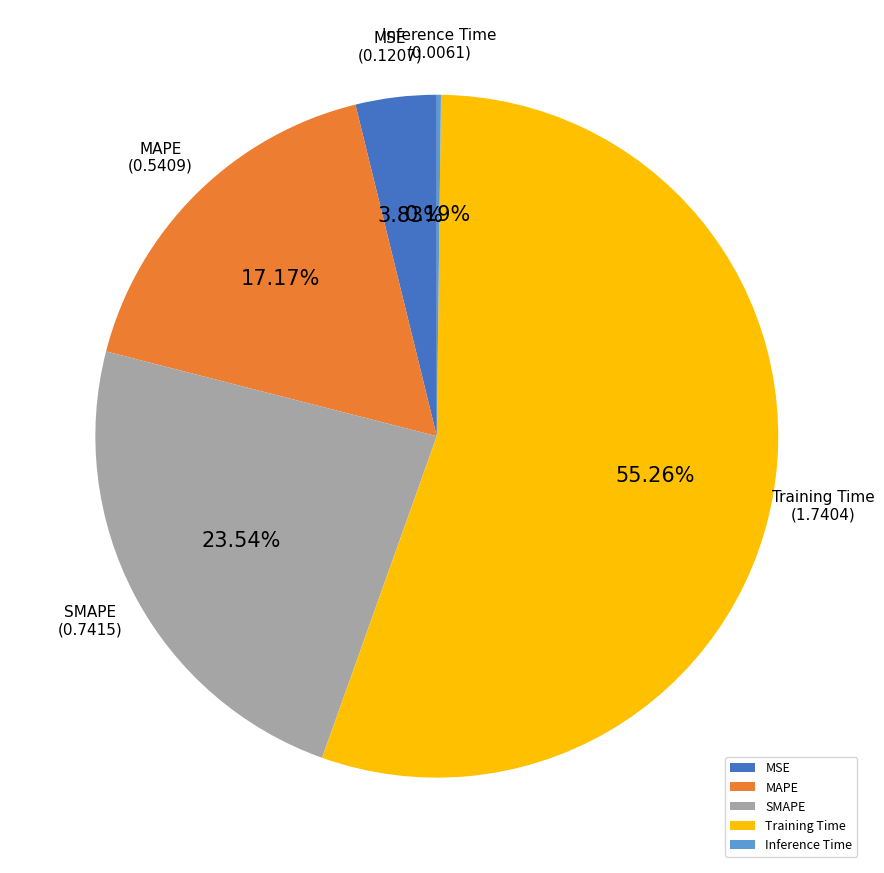

To the nearest percent, what is the combined percentage of Training Time and MAPE?

72%